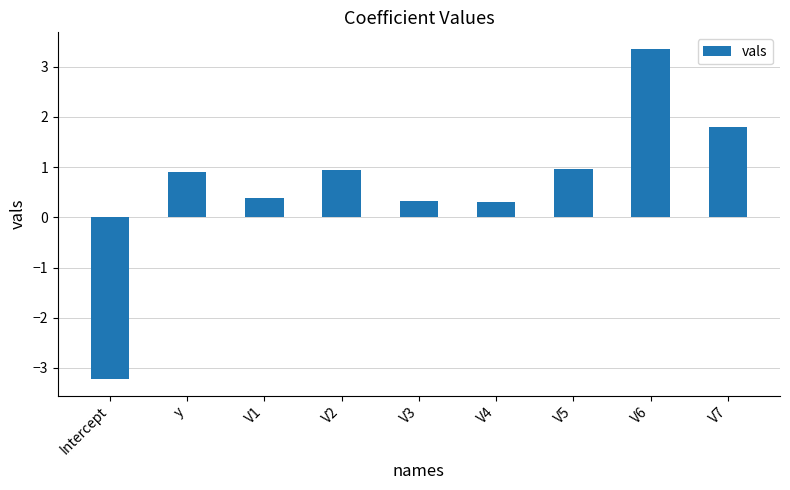

What is the change in value from V4 to V7?

+1.5